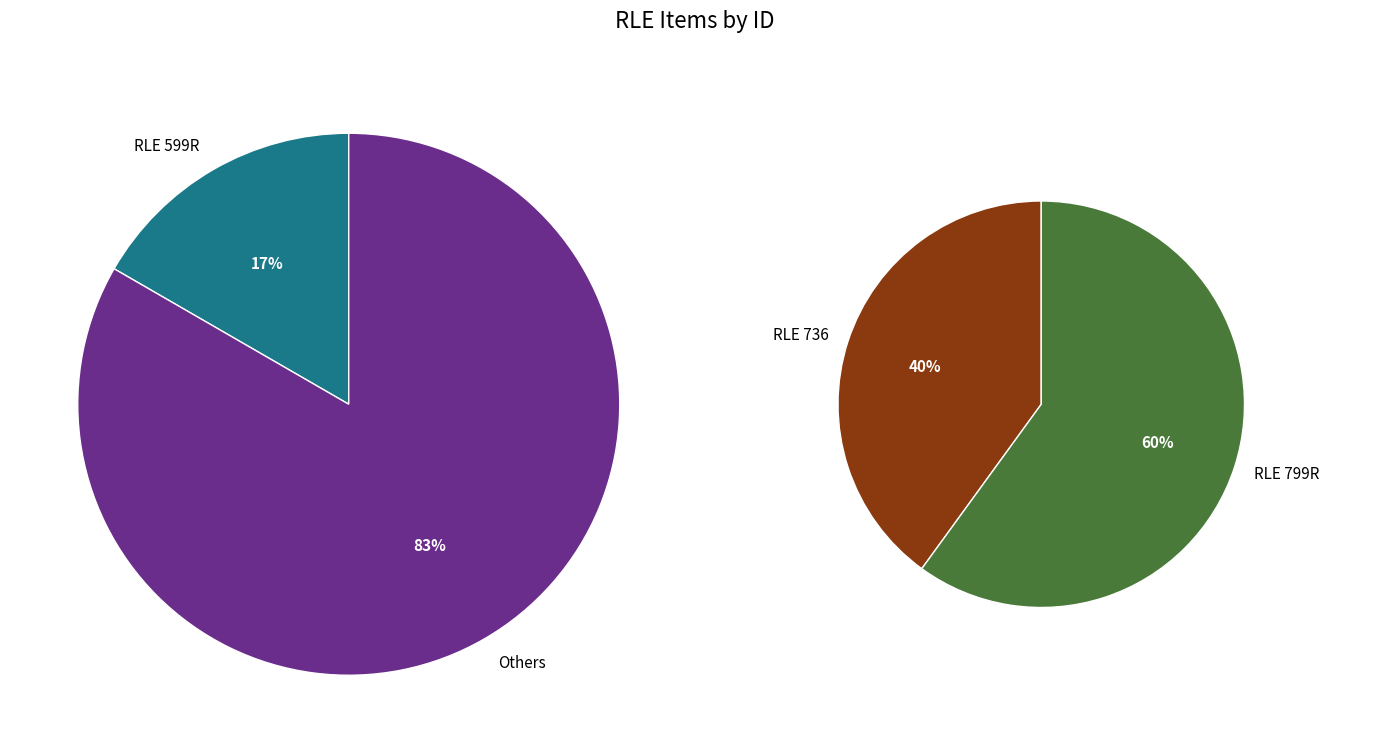

What is the change in value from RLE 599R to RLE 799R?

+2